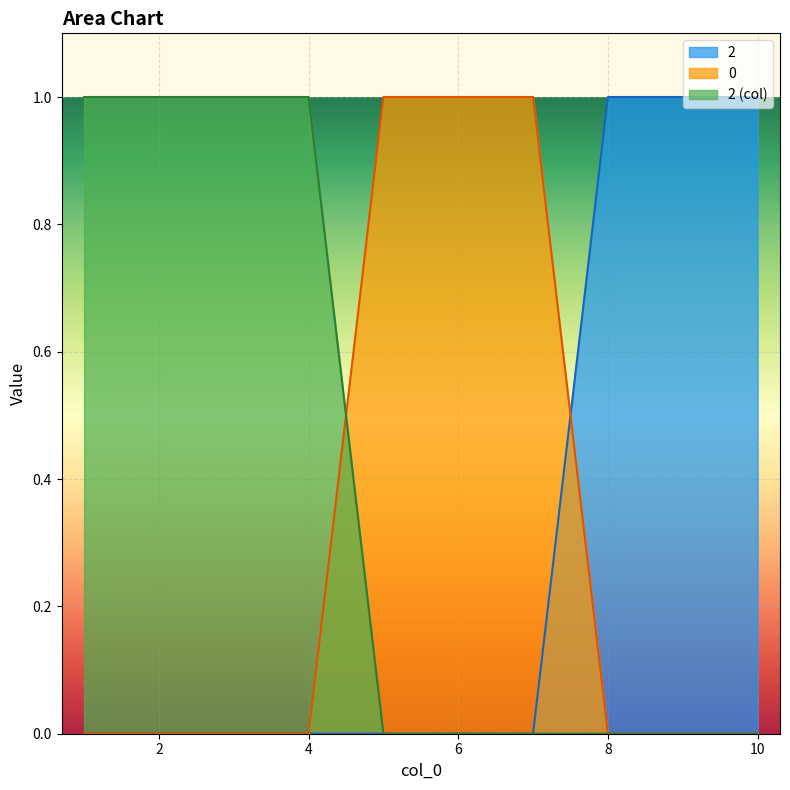

What is the difference between the highest and lowest values at 5?

1